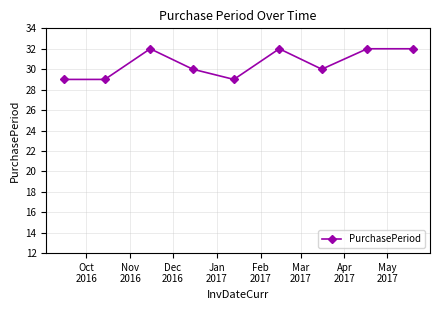

What is the value of the 1st point from the left?

29